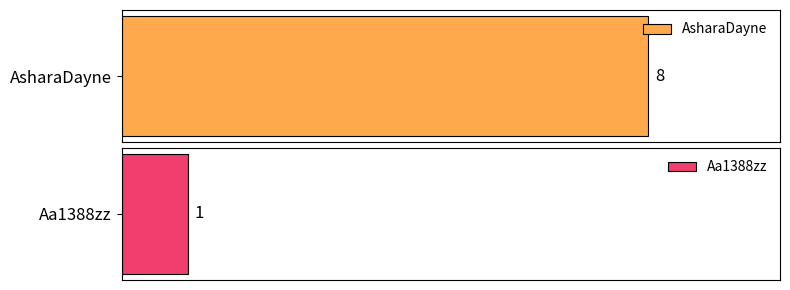

What is the difference between the values at AsharaDayne and Aa1388zz?

7